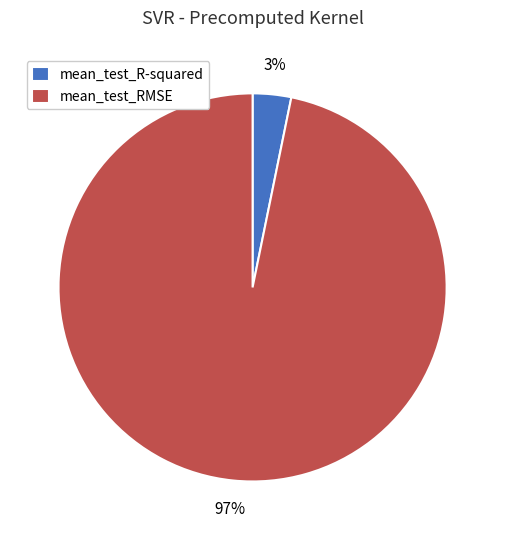

How many slices are in this pie chart?

2